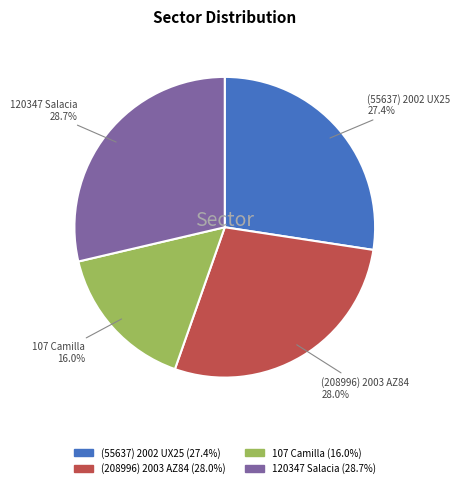

What percentage is the (208996) 2003 AZ84 slice, to the nearest percent?

28%